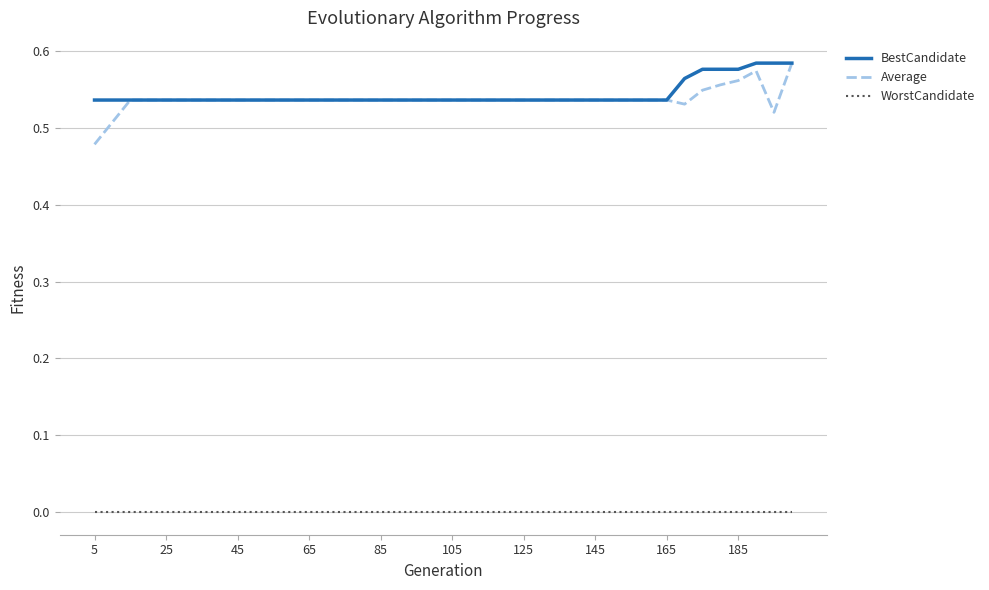

True or false: WorstCandidate and Average intersect in this chart.

False